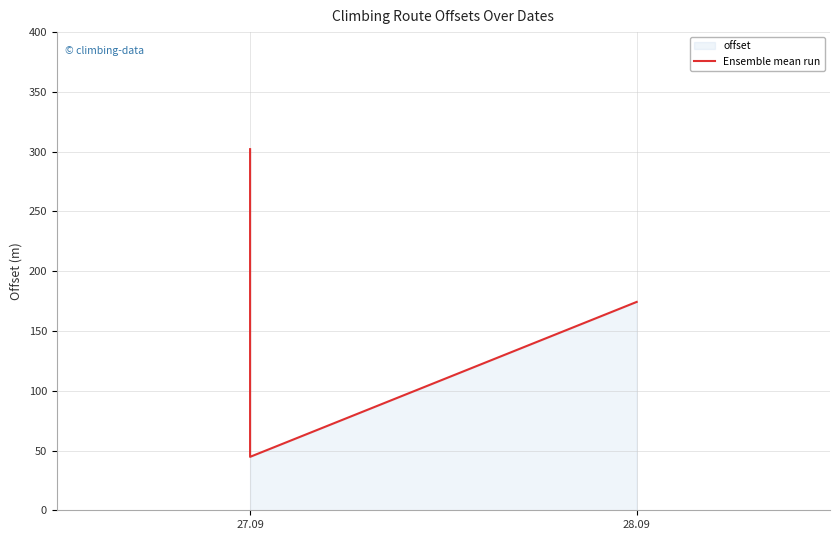

What is the average value?

203.5